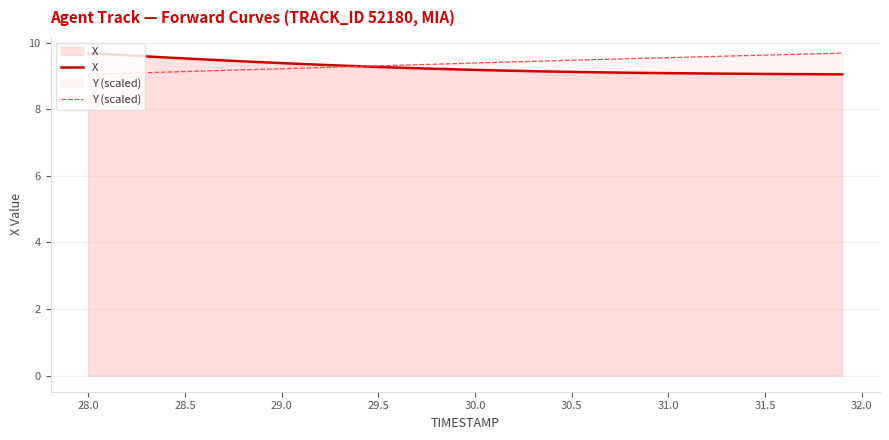

What is the maximum value for X?

9.7